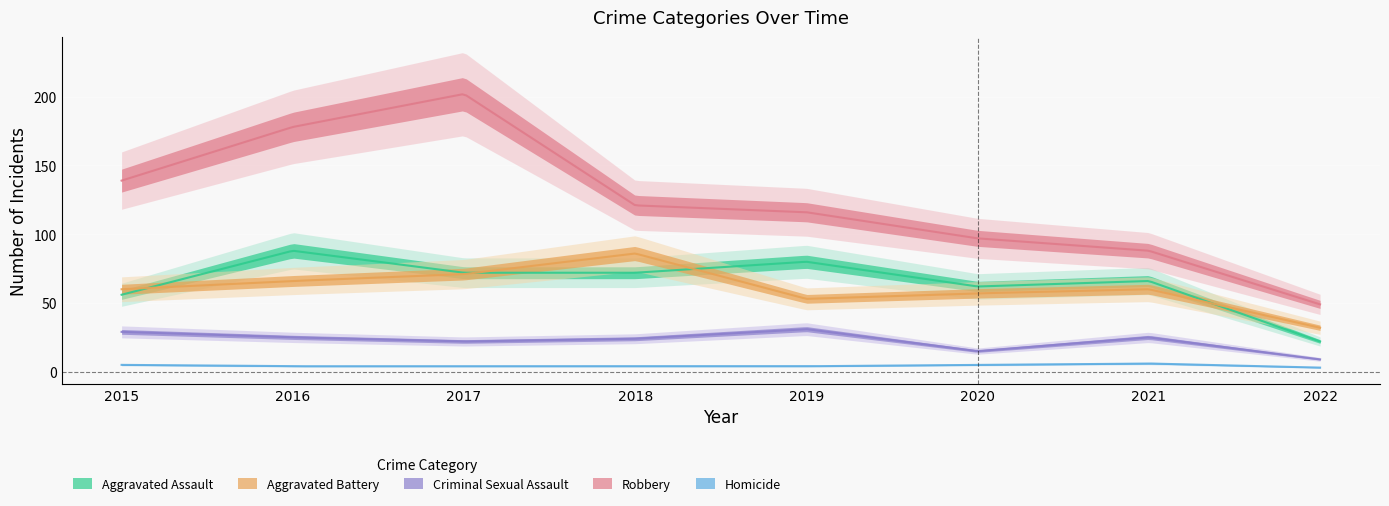

True or false: Homicide and Aggravated Assault intersect in this chart.

False